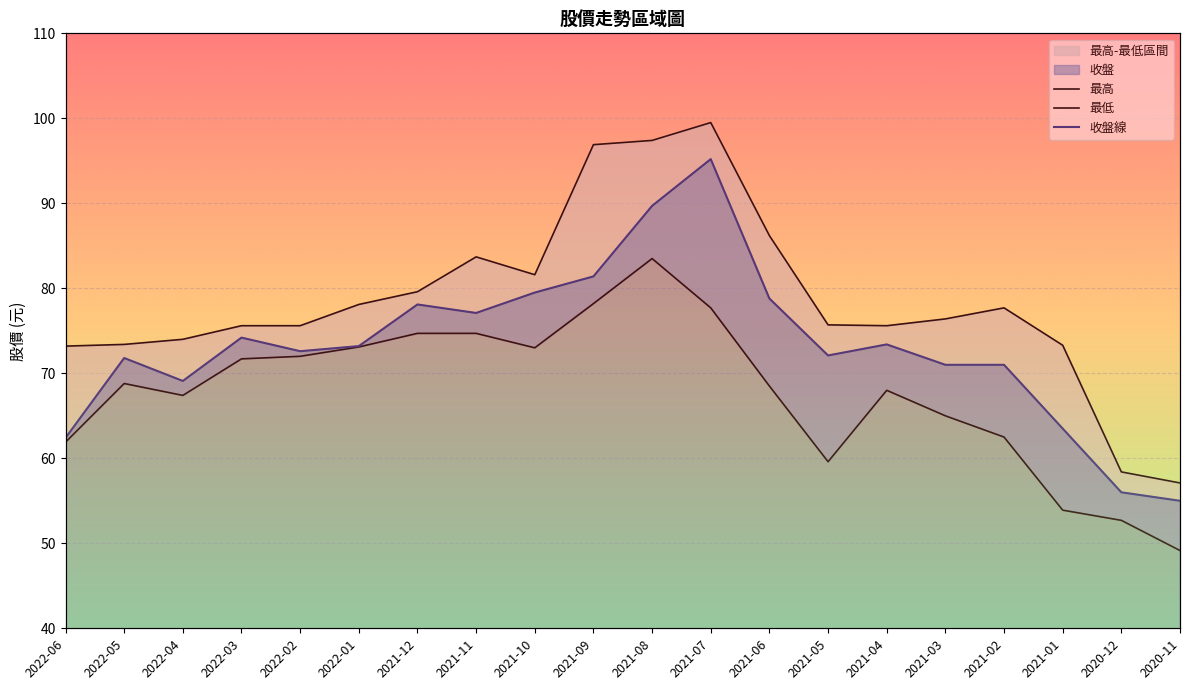

Which series has the largest total across all categories?

最高